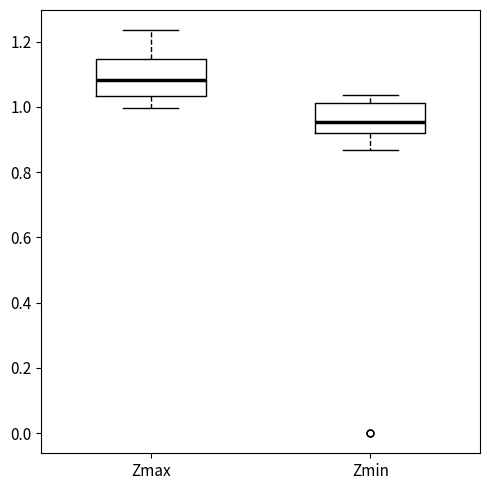

Which box's median line is the lowest?

Zmin